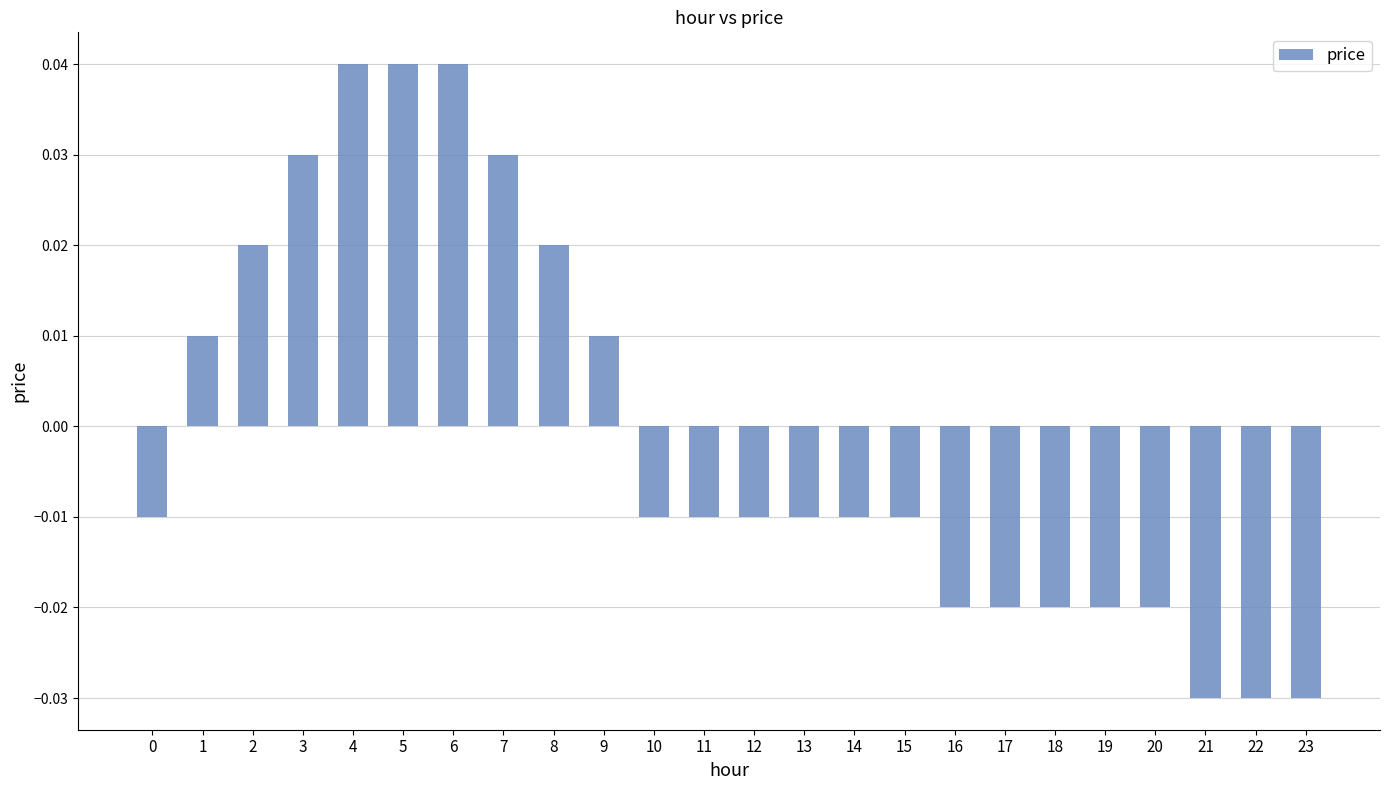

Count the values in the range 0 to 1.

9